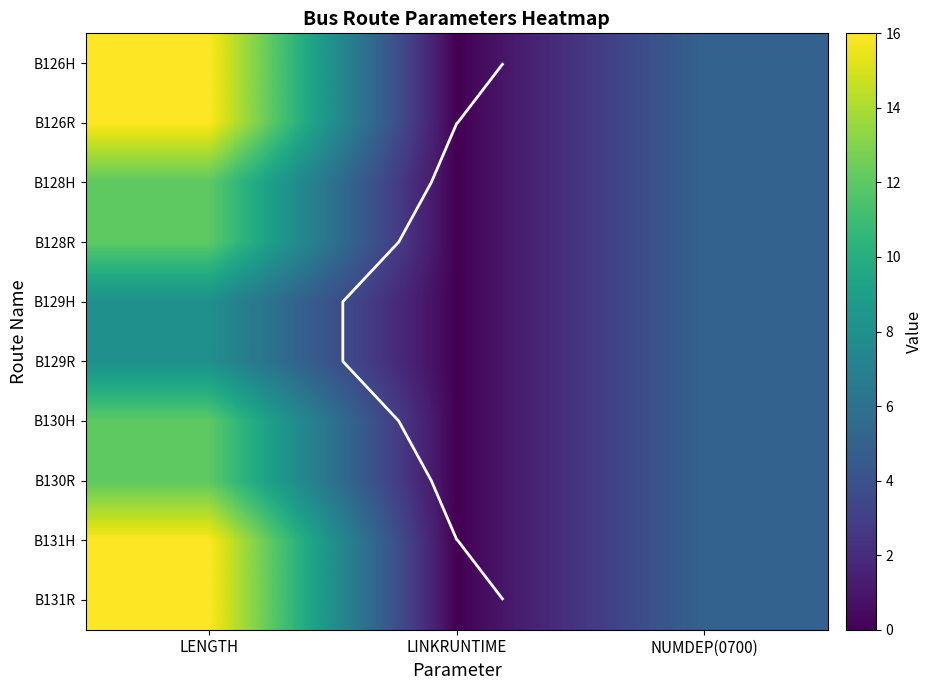

What is the difference between the B130R values at NUMDEP(0700) and LENGTH?

7